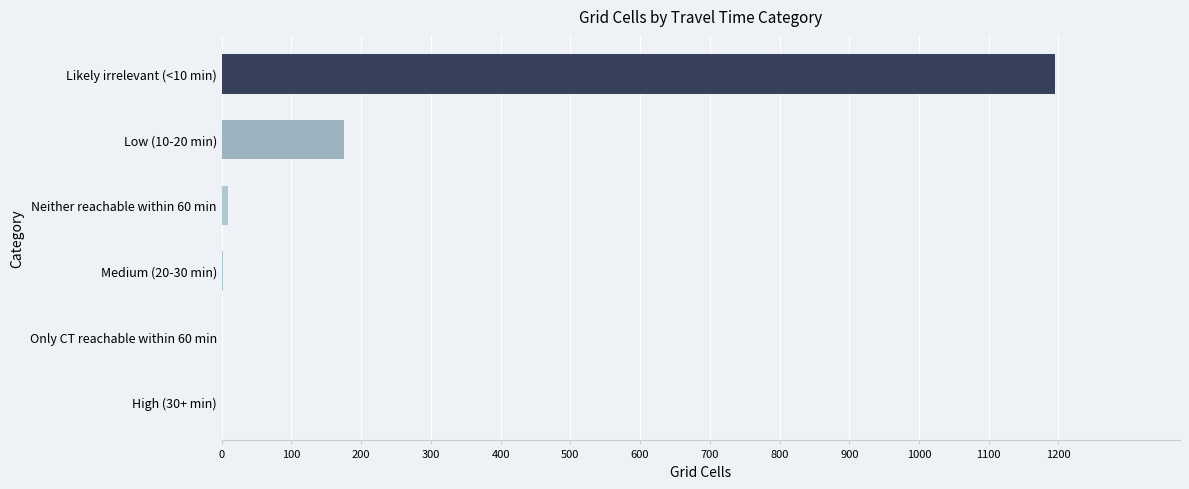

Is it true that the value at High (30+ min) is 0?

True